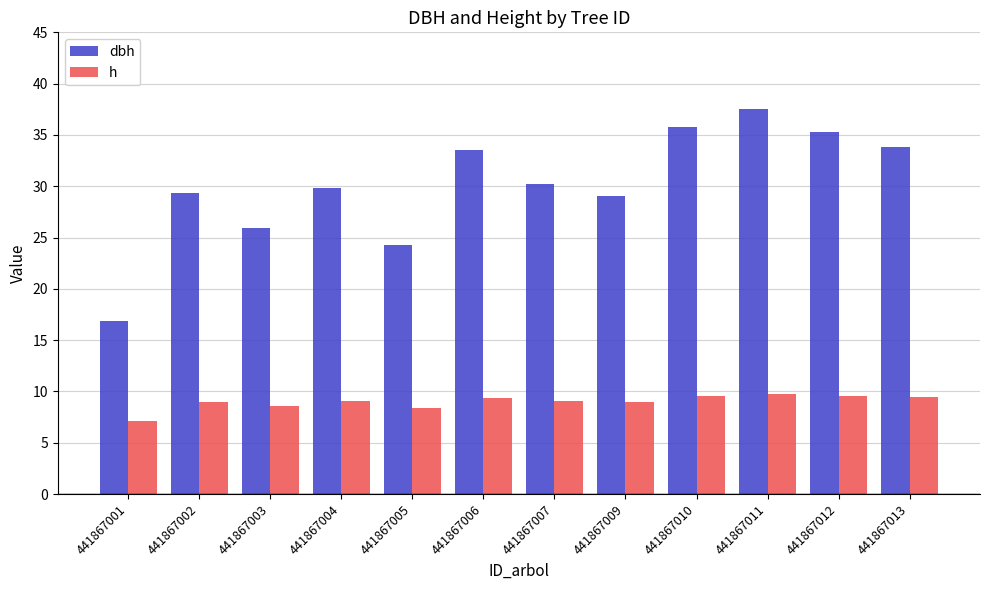

The value of dbh at 441867005 is 8.5. True or false?

False